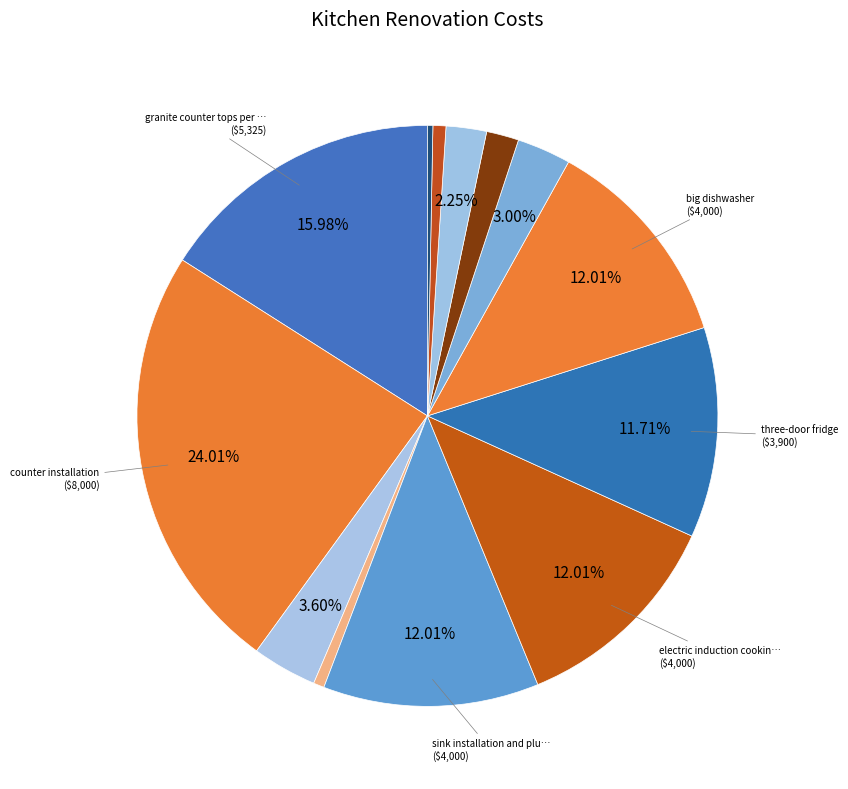

To the nearest percent, what is the average slice percentage?

8%